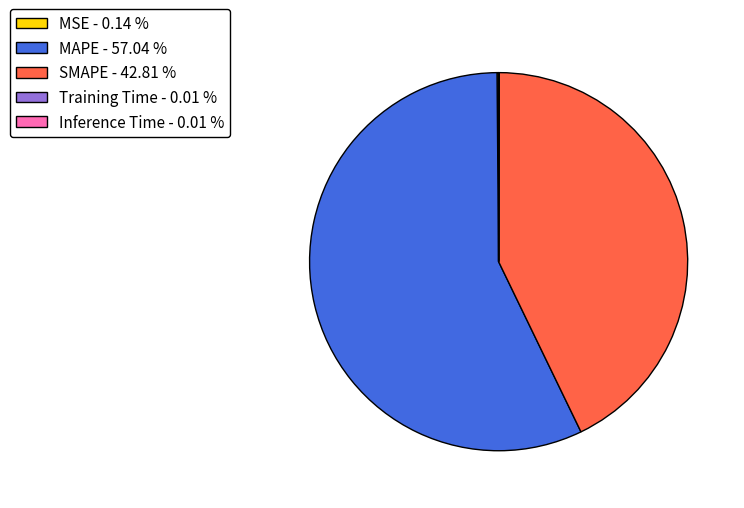

Do SMAPE and MAPE together represent more than half of the pie?

Yes